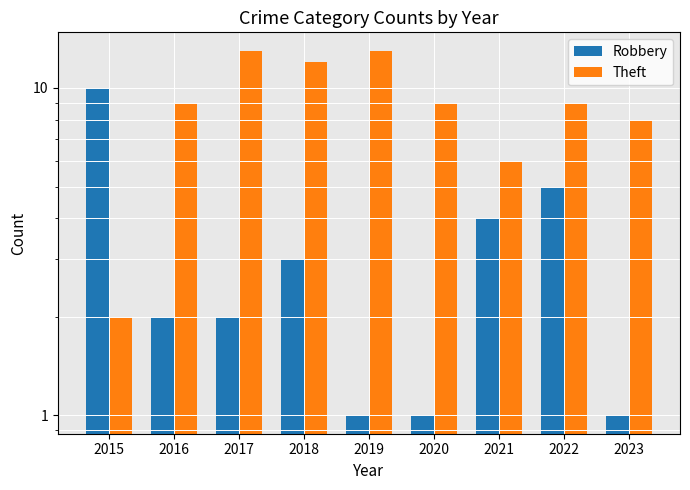

Read the Robbery value at 2022.

5